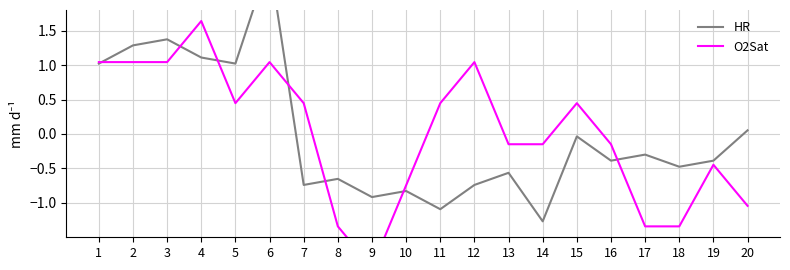

List the series in order of their overall mean, highest first.

O2Sat, HR